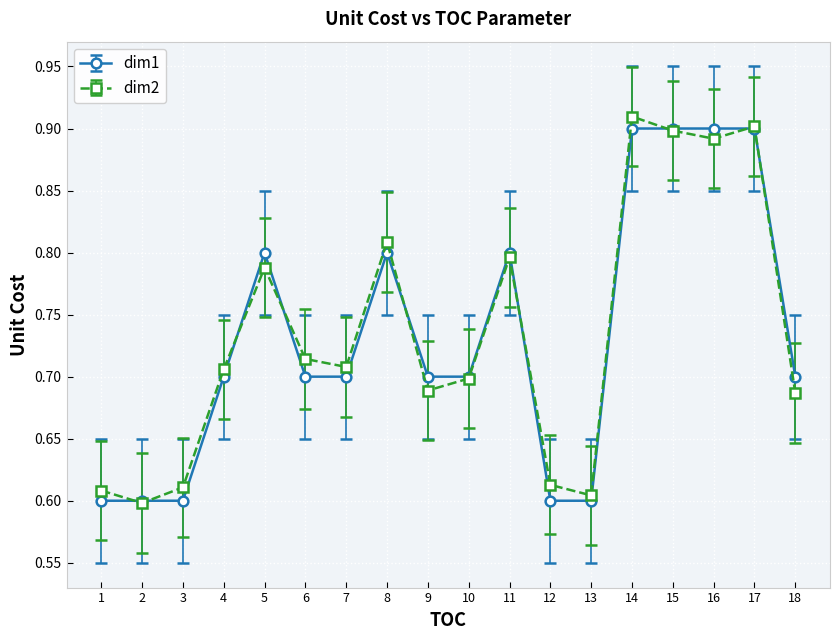

Is the value of dim1 at 15 greater than the value of dim2 at 5?

Yes